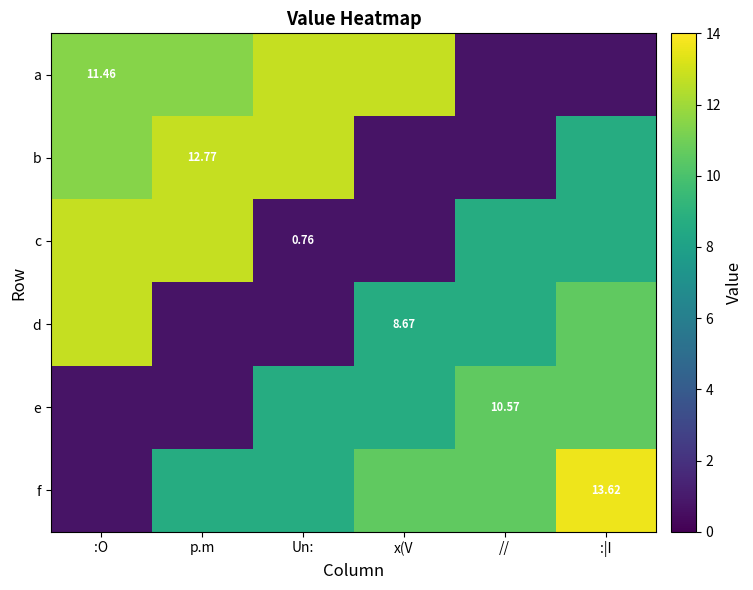

What is the sum of all c values?

44.4